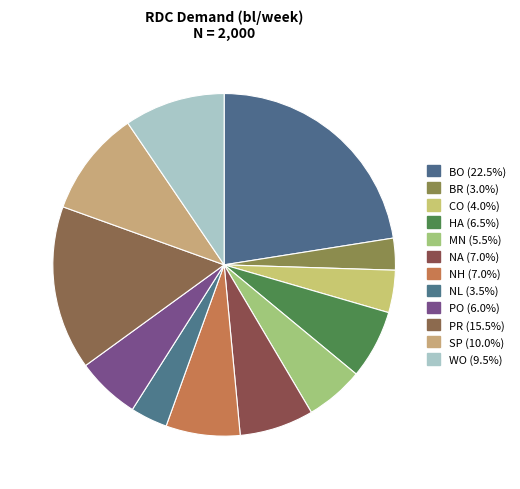

Does NA represent more than half of the total?

No